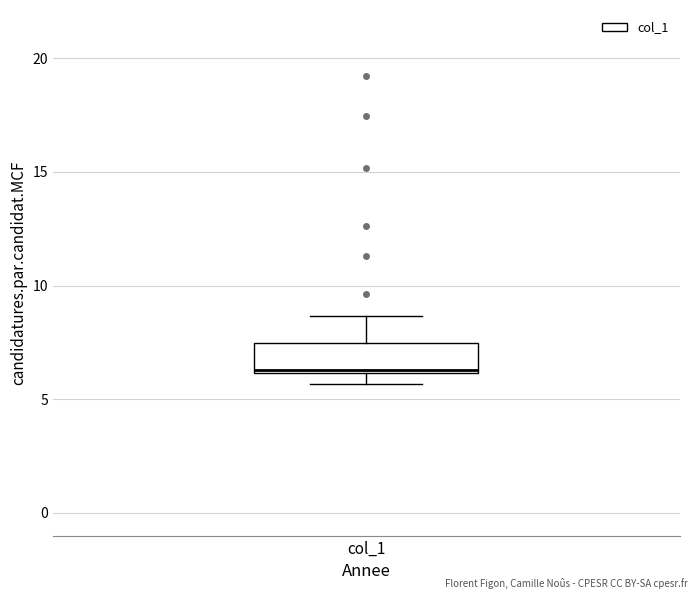

Read this box plot against the y-axis: the position of the median line, the range covered by the box, and the ends of both whiskers. The values are not printed on the chart, so give them approximately, as read against the axis.

median 6.5, box 6.0 to 7.5, whiskers 5.5 to 8.5